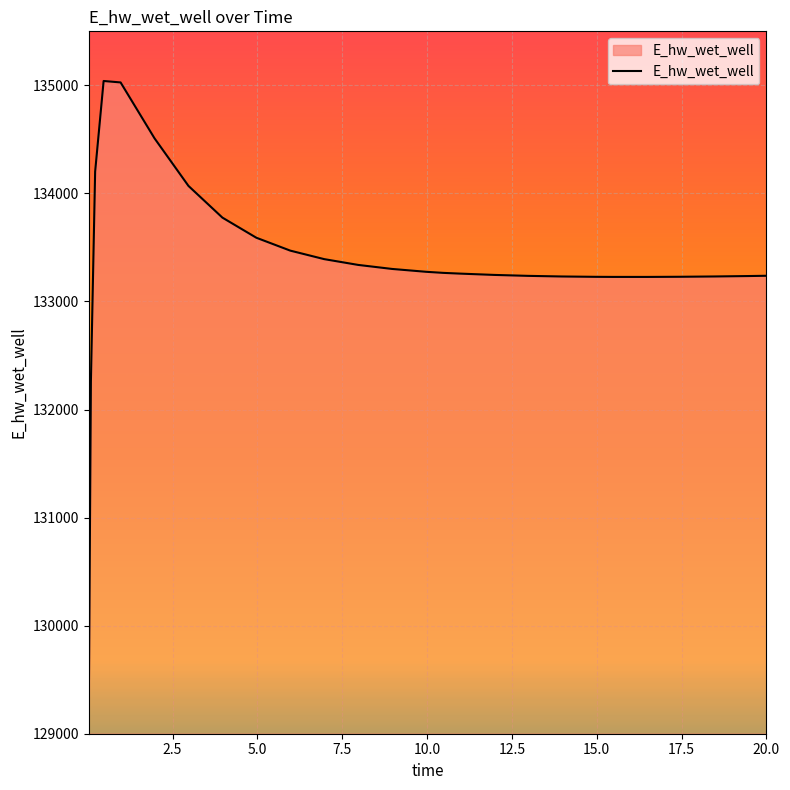

What is the greatest value displayed?

135040.5